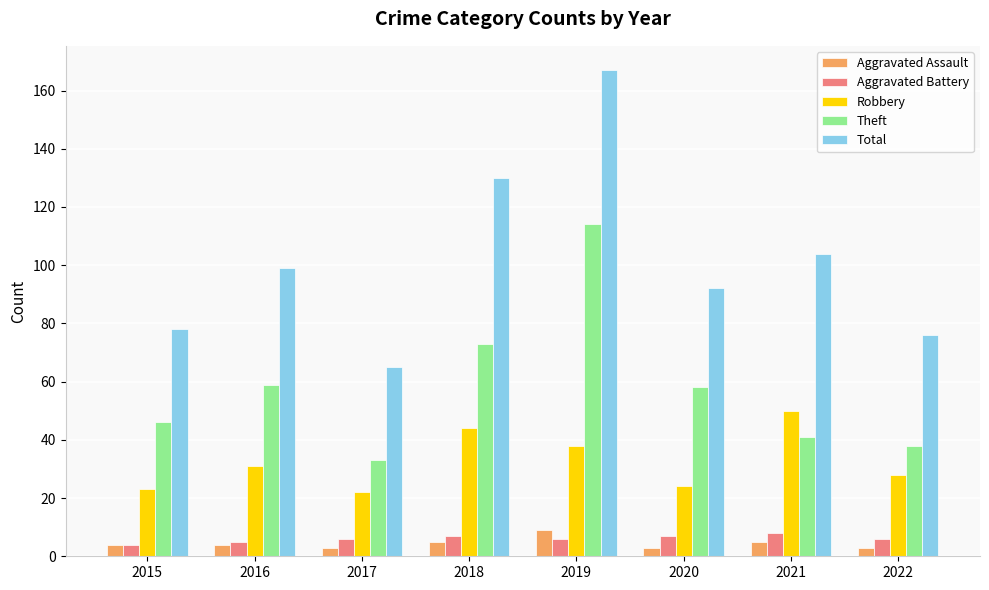

What is the difference between the maximum and minimum values in the Total series?

102